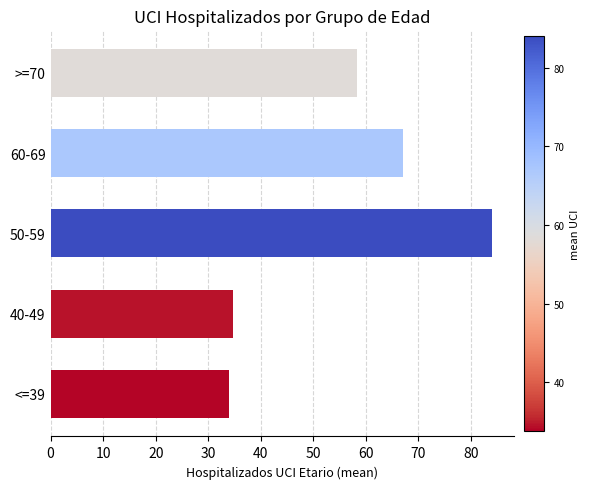

What is the change in value from <=39 to >=70?

+24.4